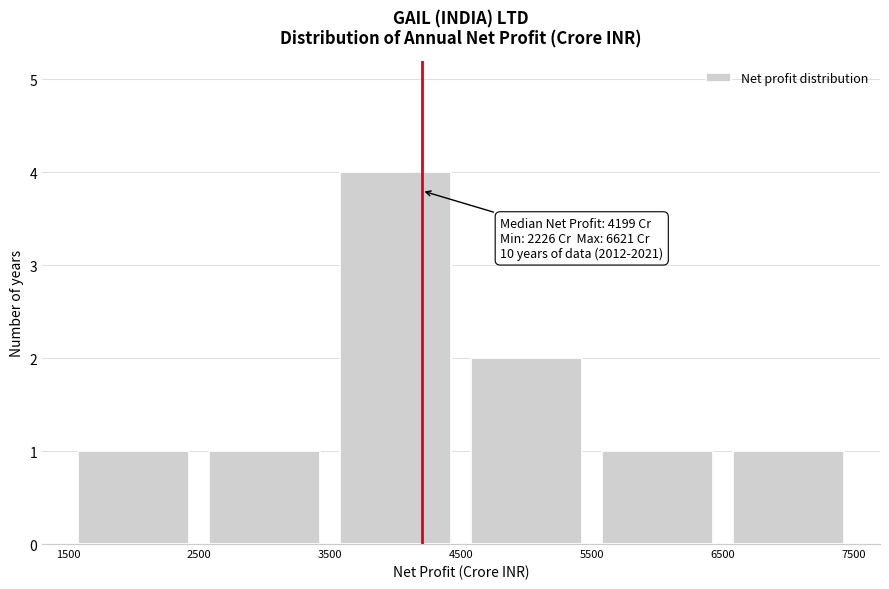

Over which range of the x-axis is the bar tallest?

3500 to 4500